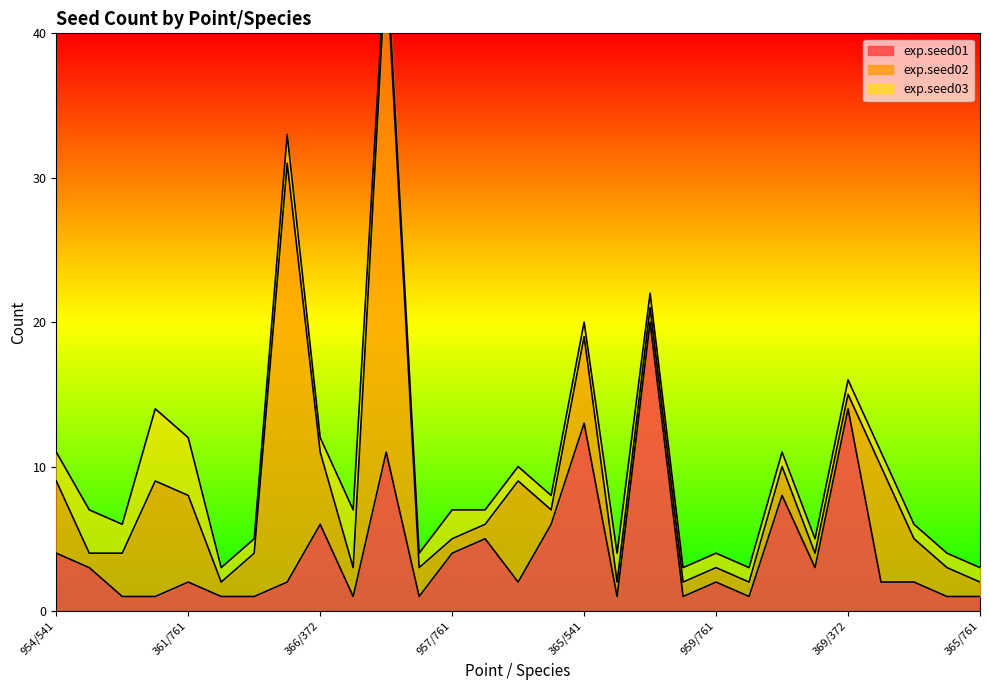

What is the spread (max minus min) of values at 368/372?

1